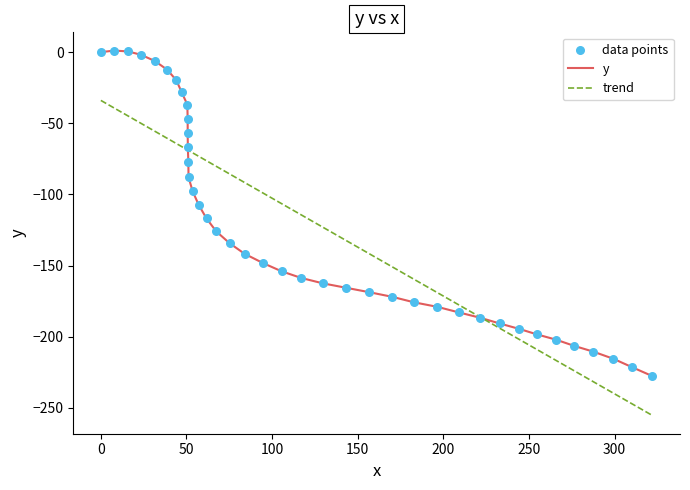

What is the lowest value of the trend series?

-255.4